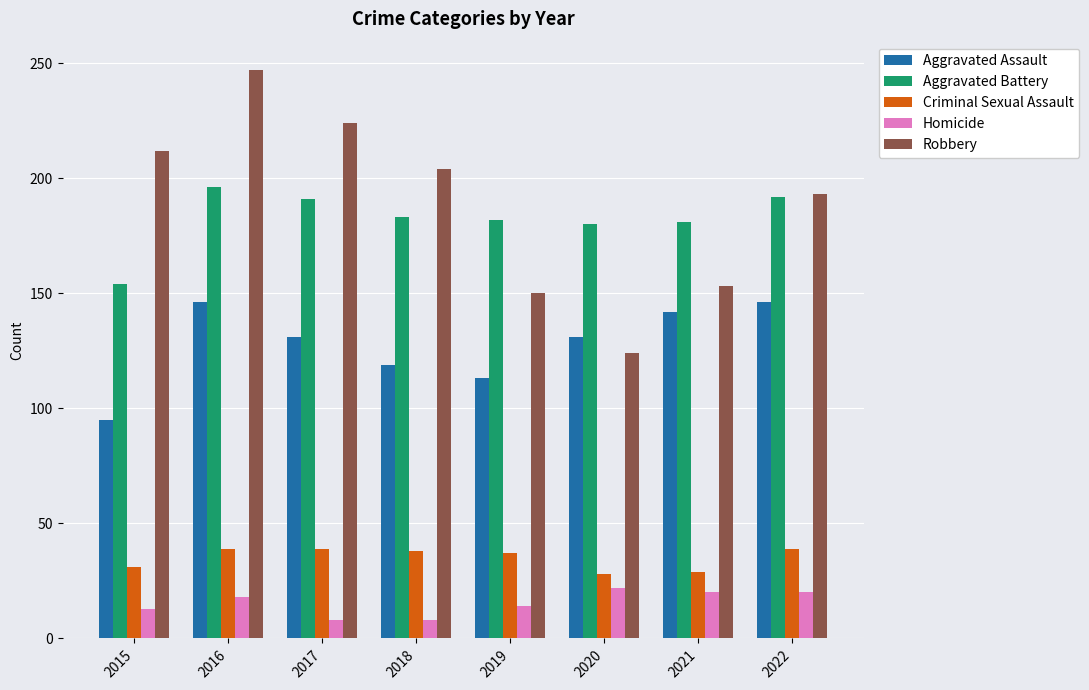

True or false: Criminal Sexual Assault has a value of 24 at 2019.

False